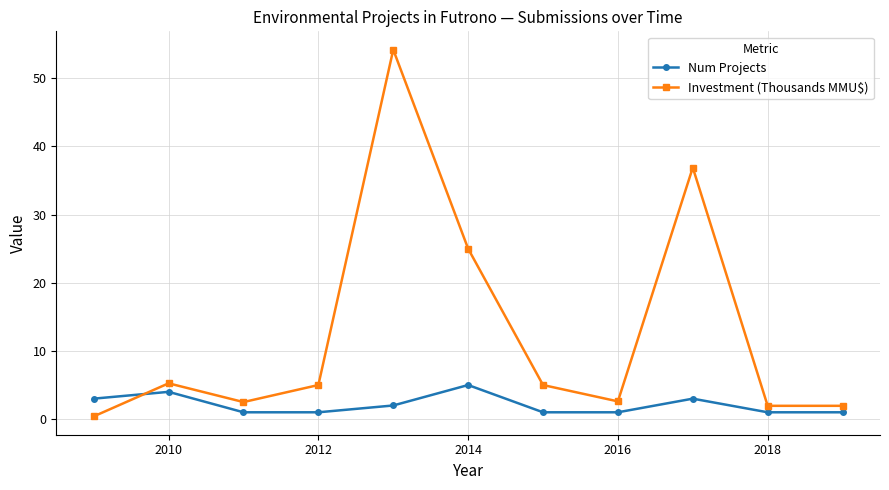

True or false: Num Projects has more than 0 points higher than both neighbors.

True